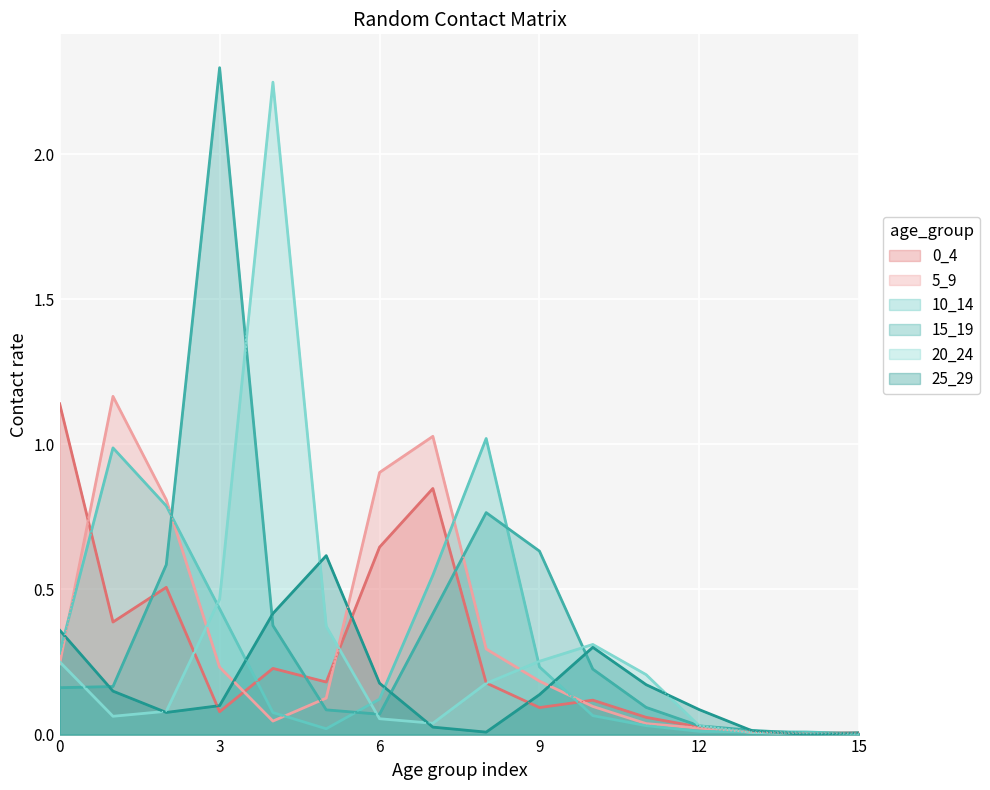

How many lines are shown in the chart?

6